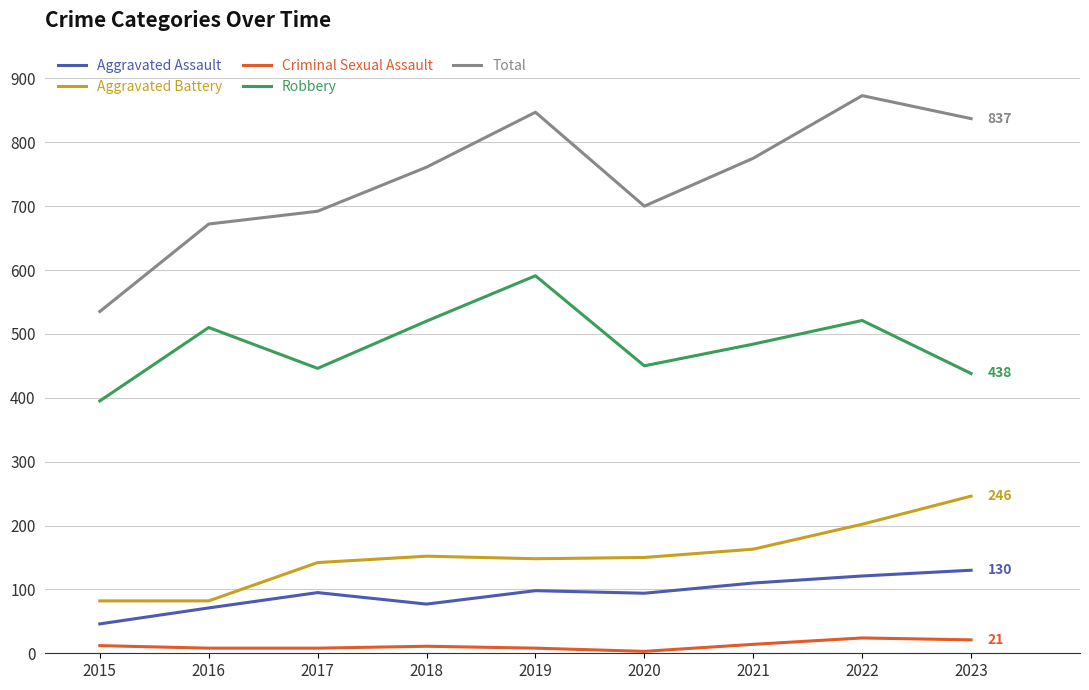

True or false: Aggravated Battery has a value of 259 at 2018.

False